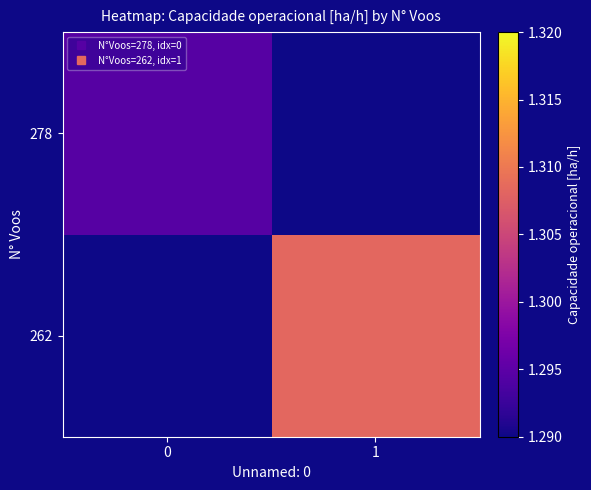

Rank the series by their average value, from lowest to highest.

262, 278